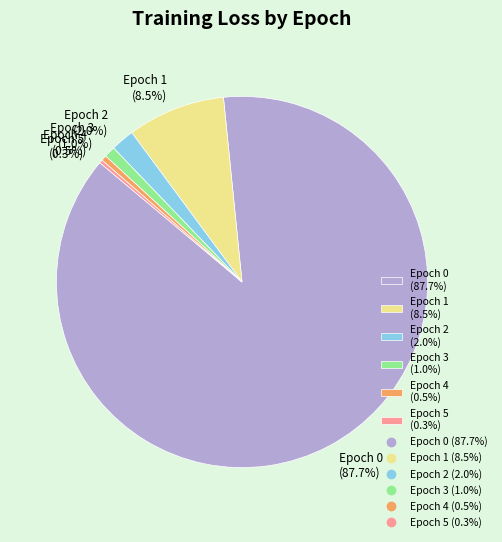

Combined, do Epoch 3 (1.0%) and Epoch 4 (0.5%) account for over 50%?

No